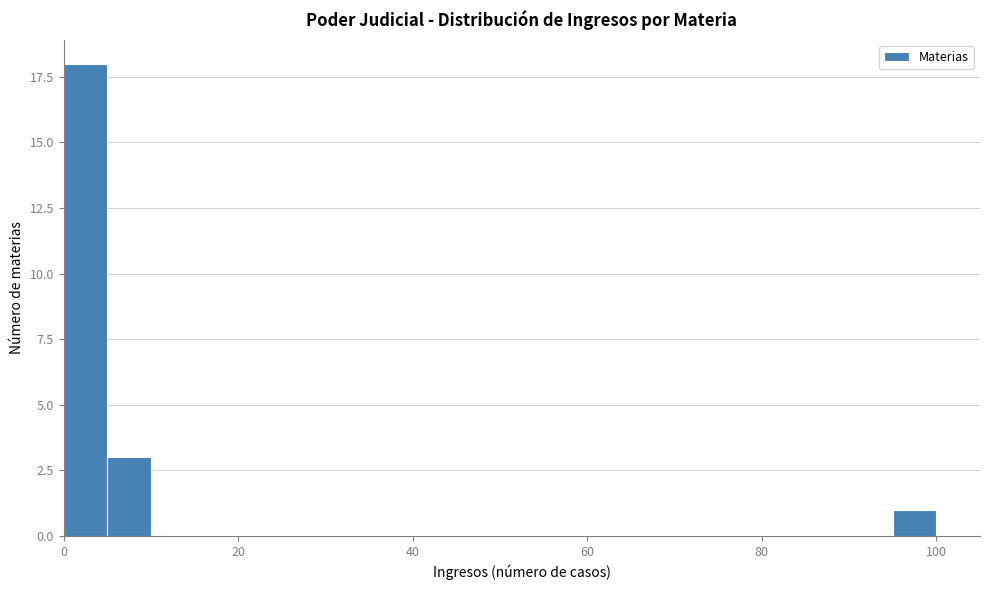

Around what value on the x-axis is the tallest bar? Give the approximate position of its centre, as read against the axis.

2